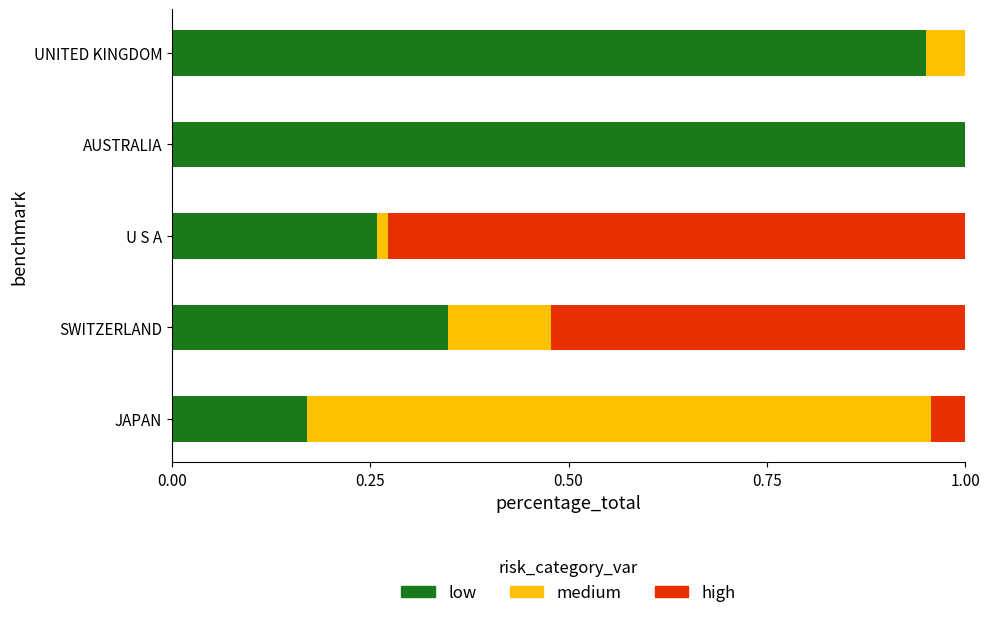

The low series shows 1.4 at UNITED KINGDOM. True or false?

False